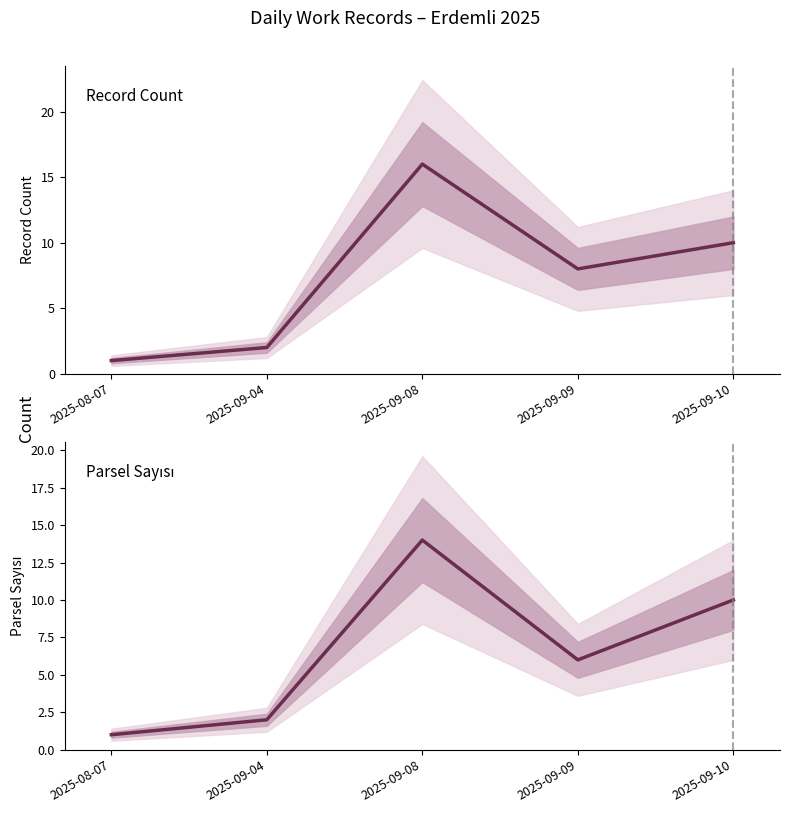

List the series in order of their overall mean, highest first.

Record Count, Parsel Sayısı